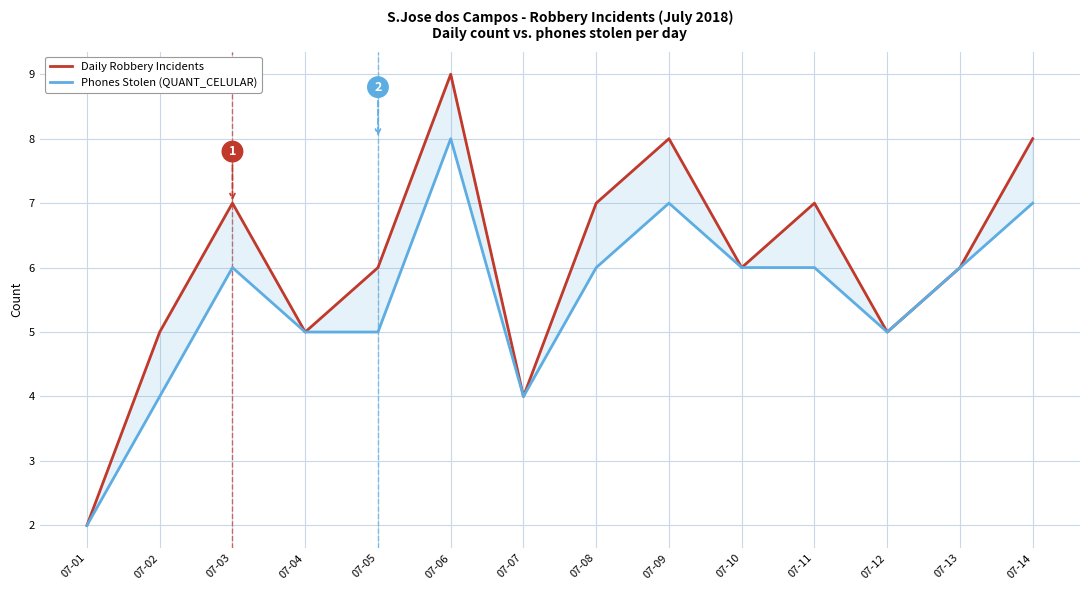

How many data points does each series have?

14